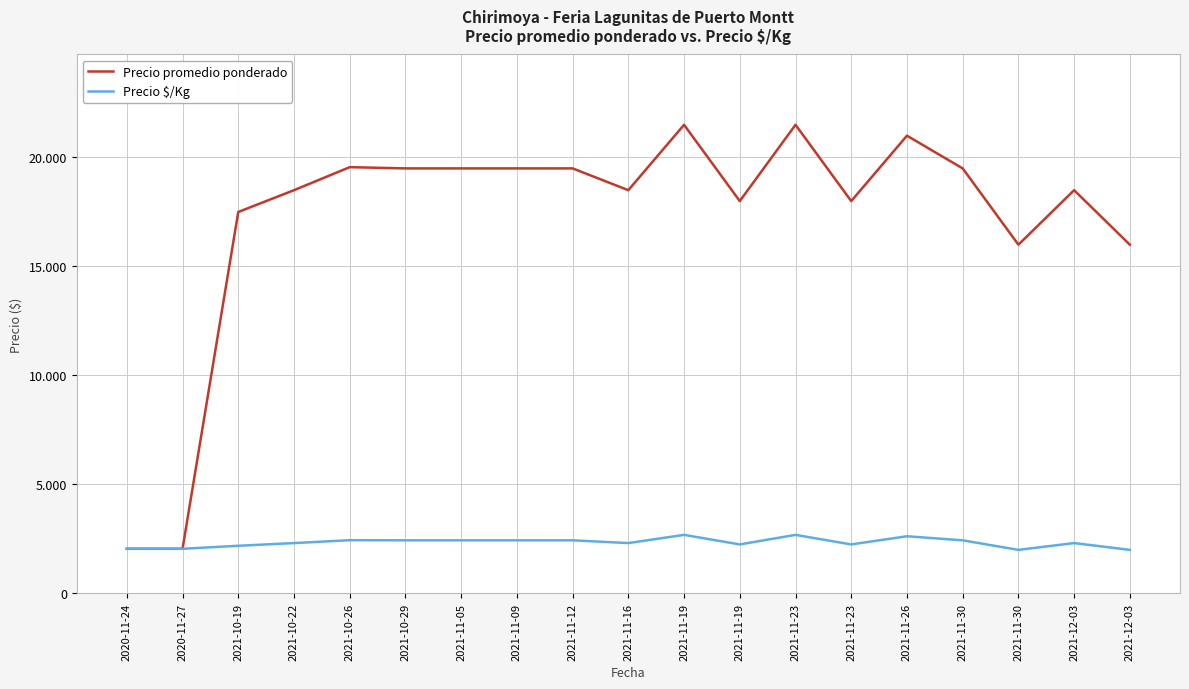

What is the value of the Precio $/Kg point at the 17th from the left?

2438